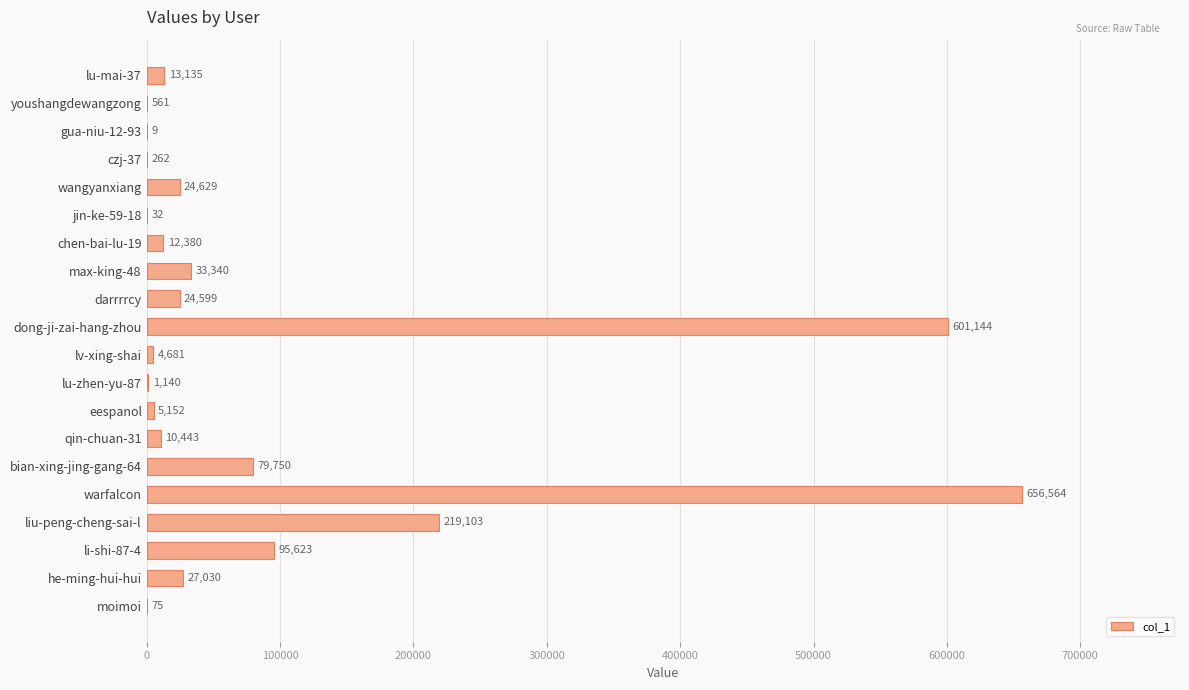

What is the ratio of the value at max-king-48 to the value at wangyanxiang?

1.4